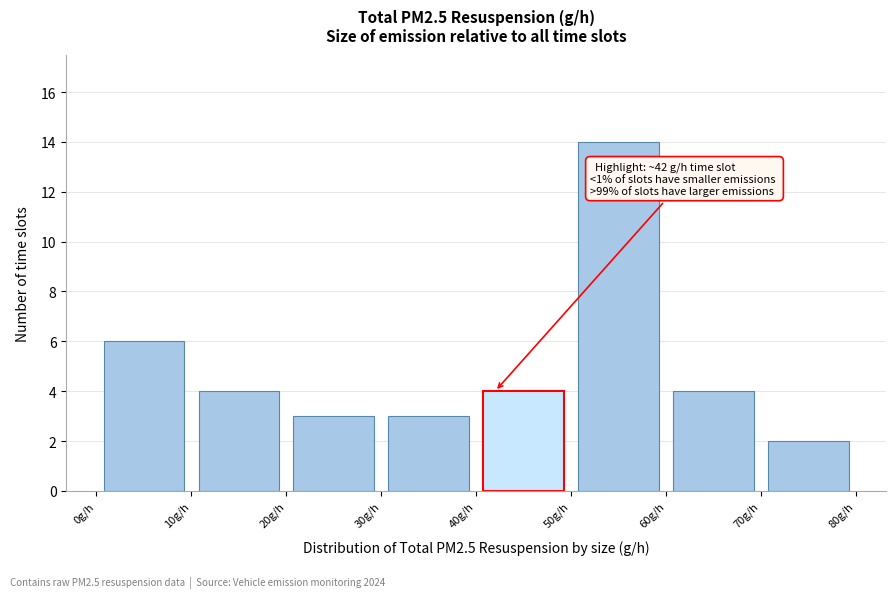

Which range on the x-axis has the tallest bar?

50 to 60